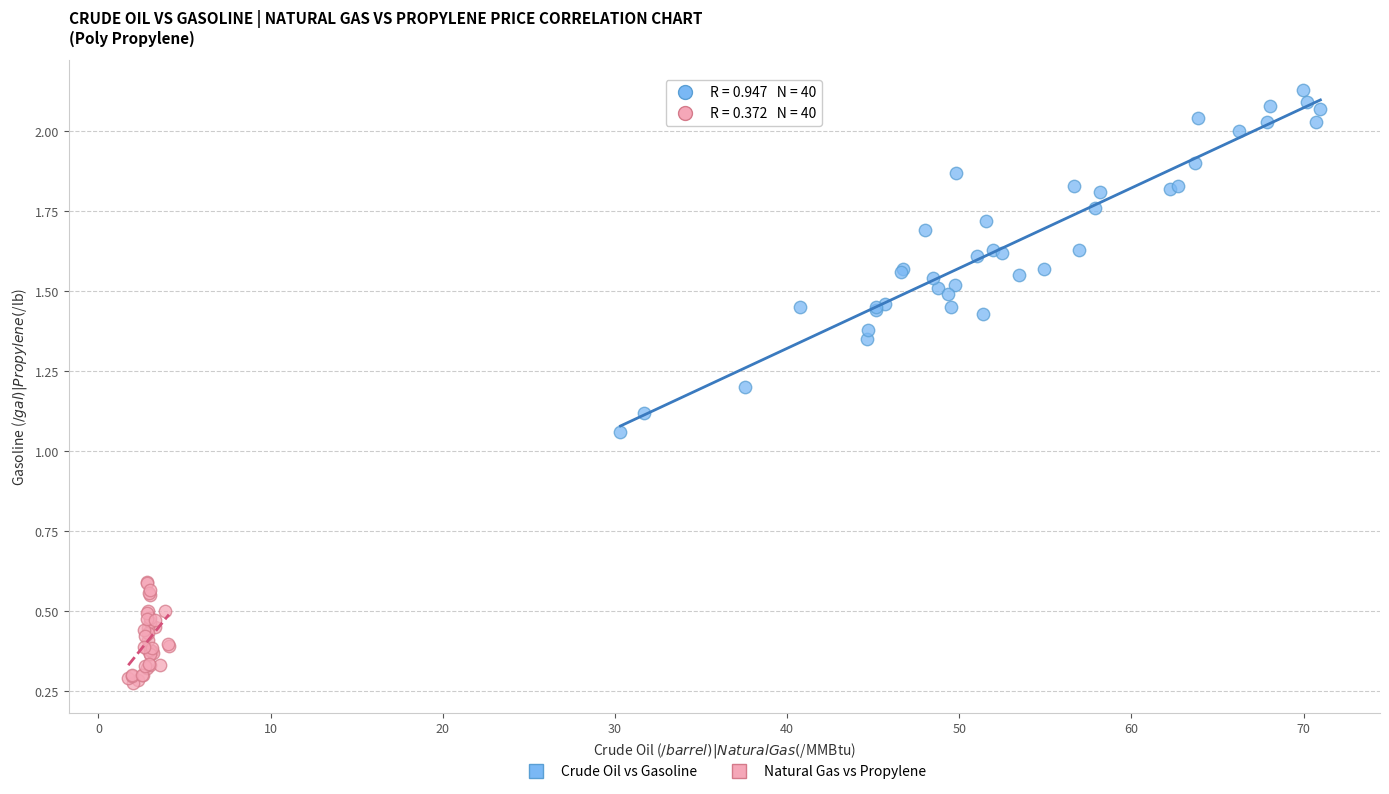

Which series contains the highest Y value?

Crude Oil vs Gasoline